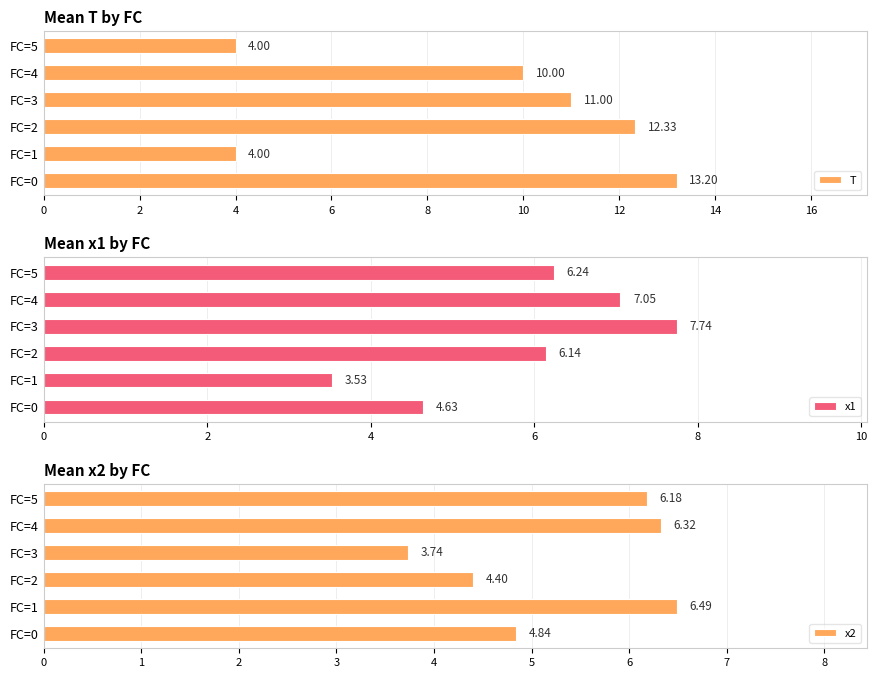

Reading right to left, transcribe all the data shown in this chart.

T: 10=4.0	8=10.0	6=11.0	4=12.3	2=4.0	0=13.2
x1: 10=6.2	8=7.1	6=7.7	4=6.1	2=3.5	0=4.6
x2: 10=6.2	8=6.3	6=3.7	4=4.4	2=6.5	0=4.8